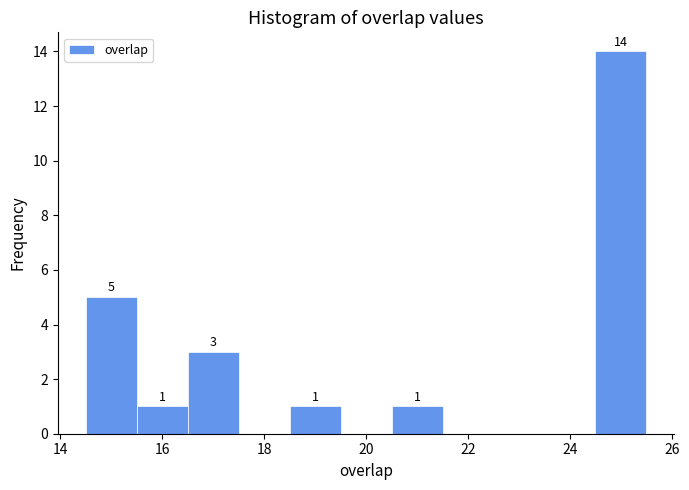

Which range on the x-axis has the tallest bar?

24.5 to 25.5